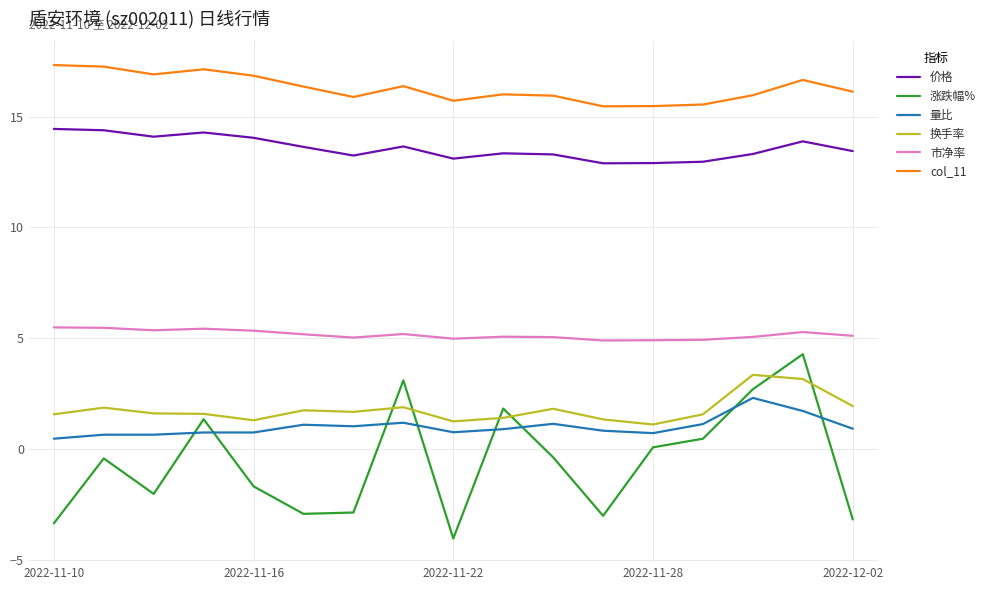

What is the greatest value displayed?

17.3